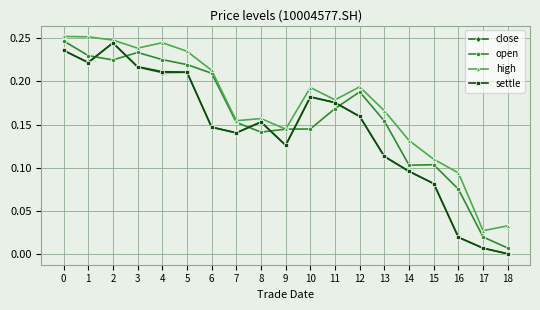

Which series changed the most between 0 and 18?

open